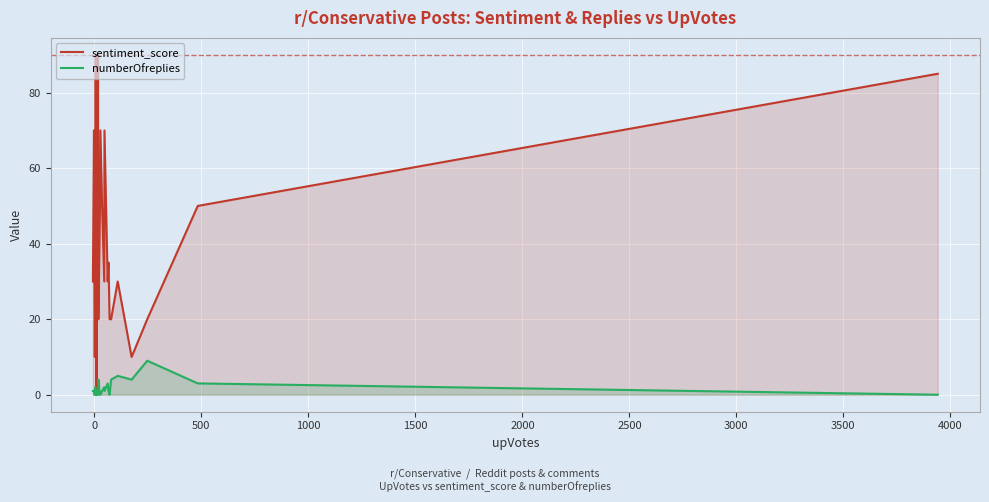

Rank the series by their average value, from lowest to highest.

numberOfreplies, sentiment_score